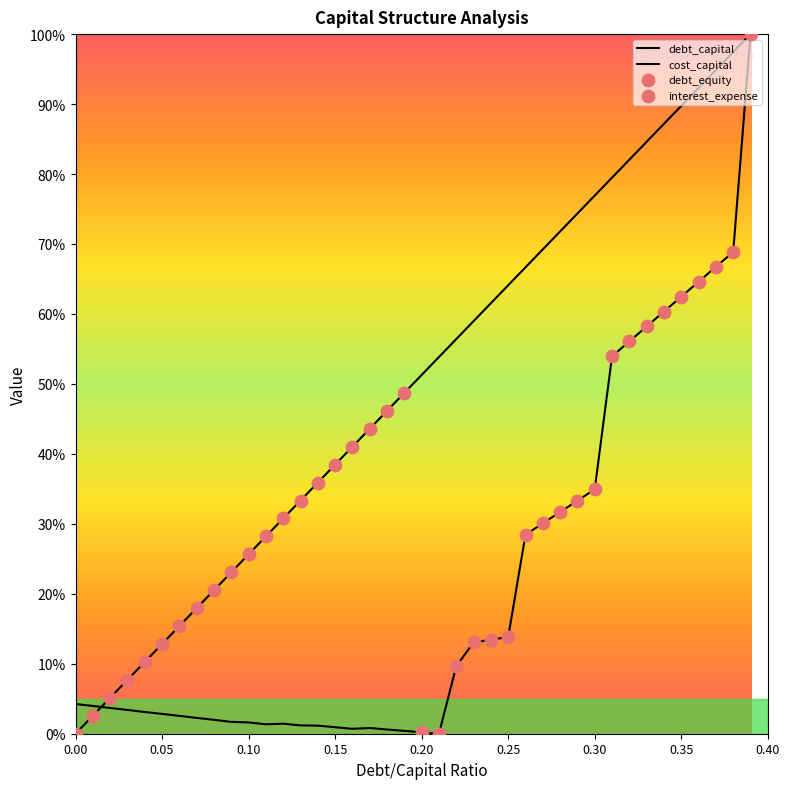

What is the total value across all series at 0.37?

161.6